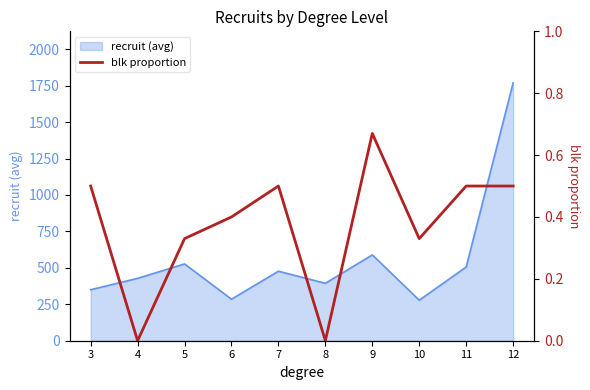

Which category has the lowest value across all series?

4